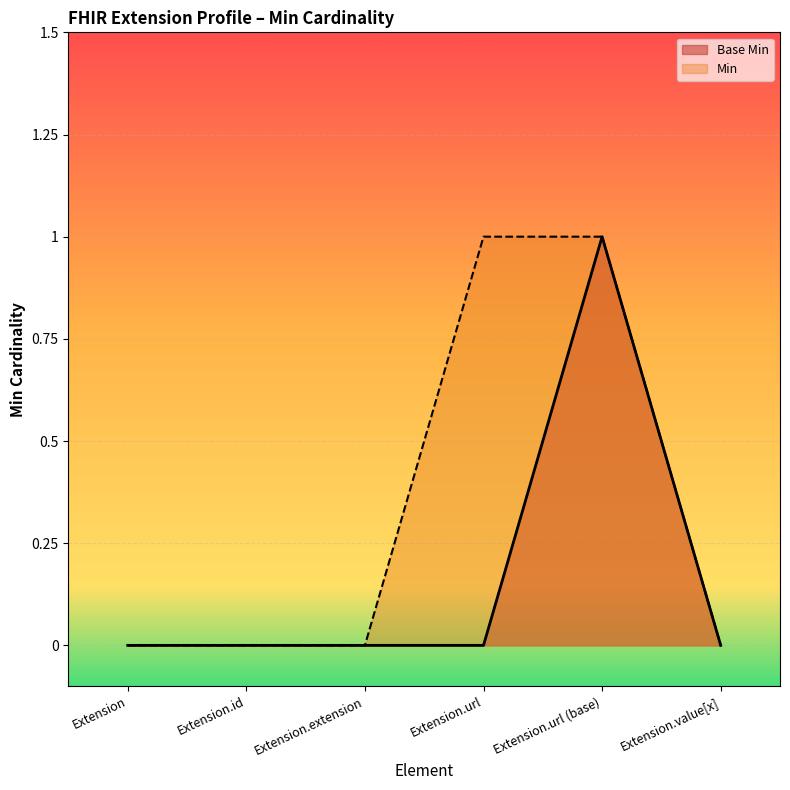

Rank the categories by value from lowest to highest.

Extension, Extension.id, Extension.extension, Extension.url, Extension.value[x], Extension.url (base)